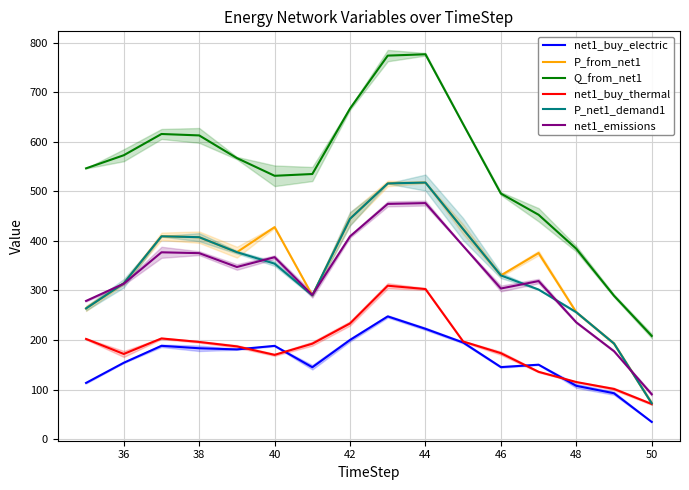

The value of net1_emissions at 48 is 158.0. True or false?

False